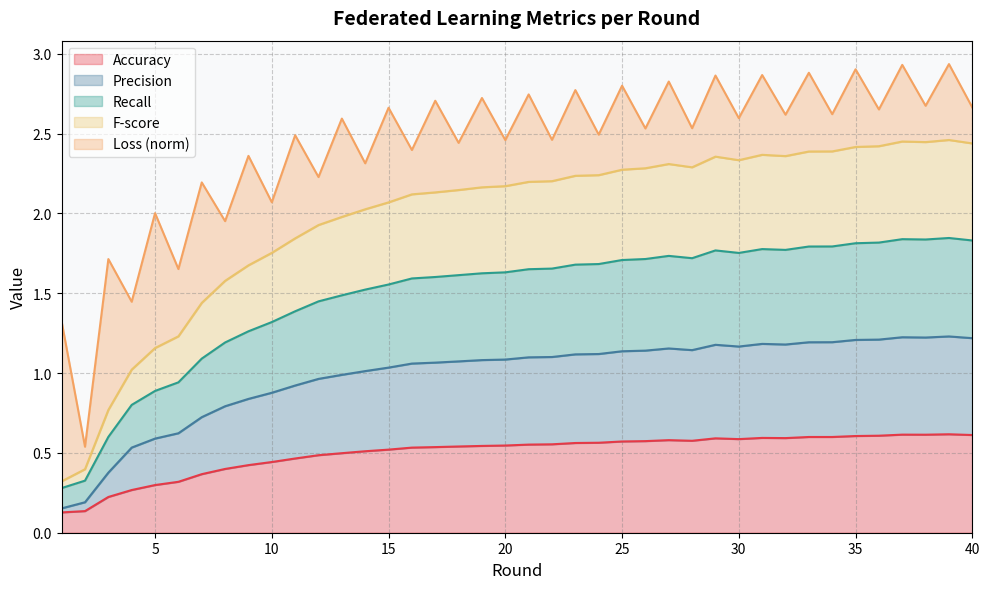

True or false: F-score and Precision intersect in this chart.

False